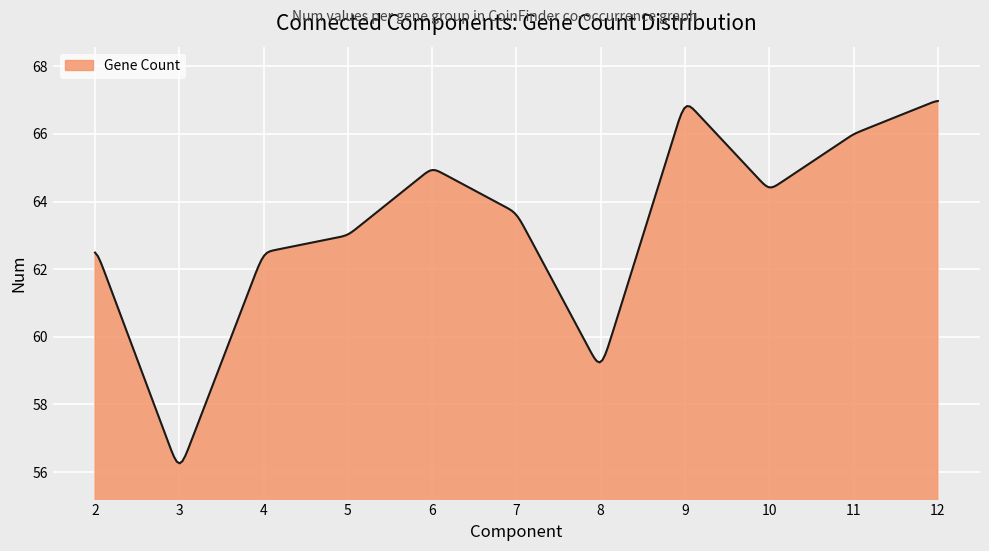

What is the maximum value shown in the chart?

67.0